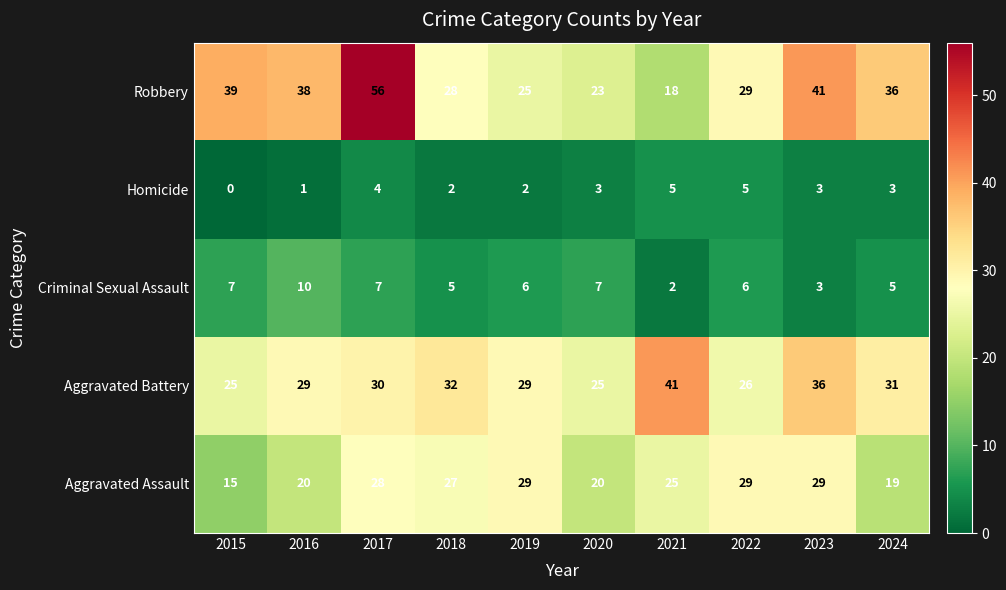

List the series in order of their peak value, lowest first.

Homicide, Criminal Sexual Assault, Aggravated Assault, Aggravated Battery, Robbery